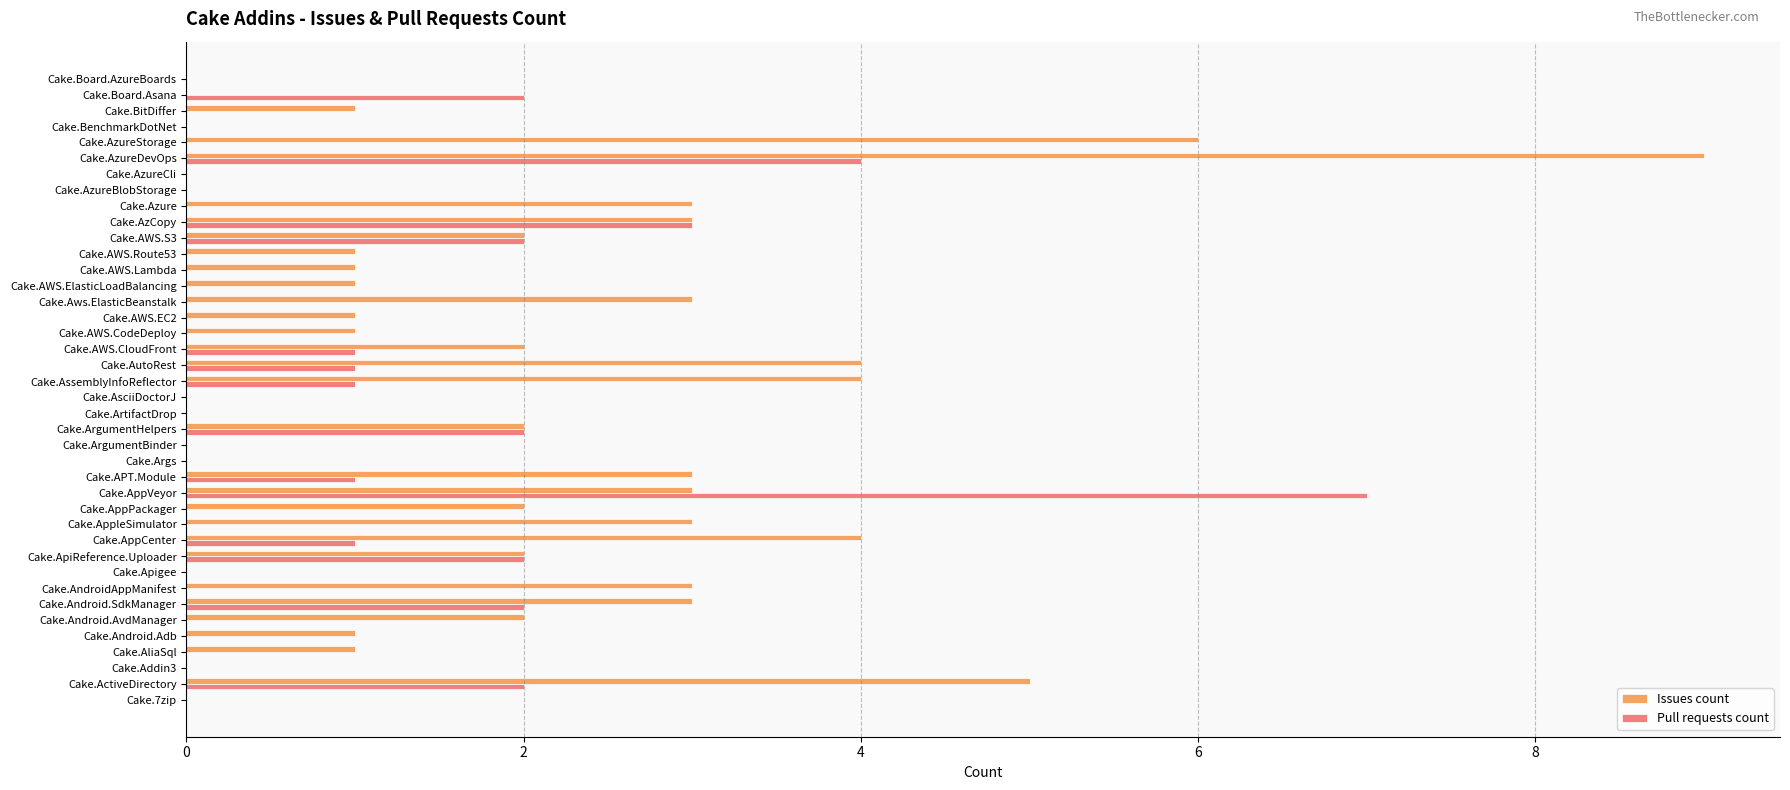

Is it true that Issues count equals 4 at Cake.AzureDevOps?

False